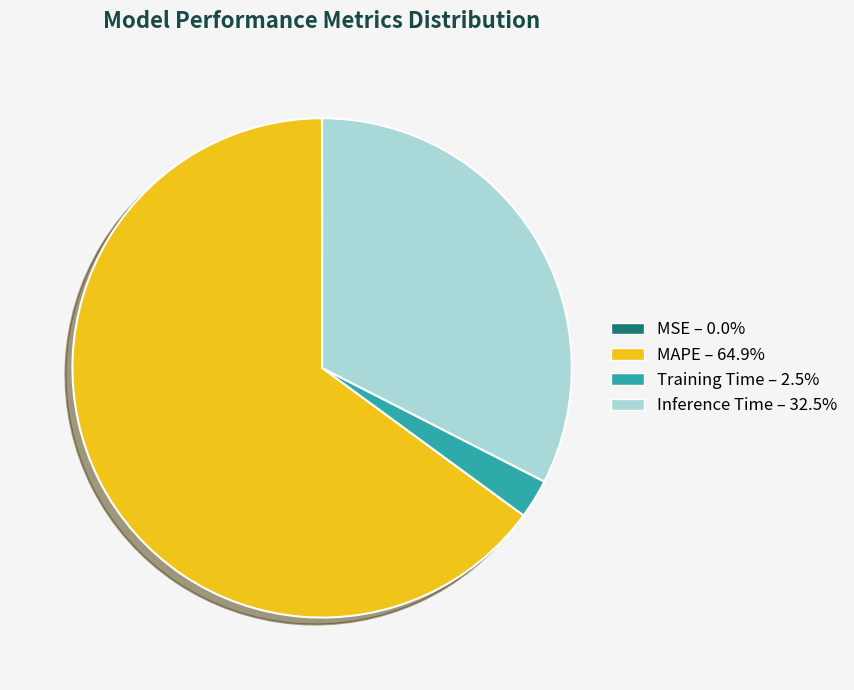

Do Training Time and MAPE together represent more than half of the pie?

Yes